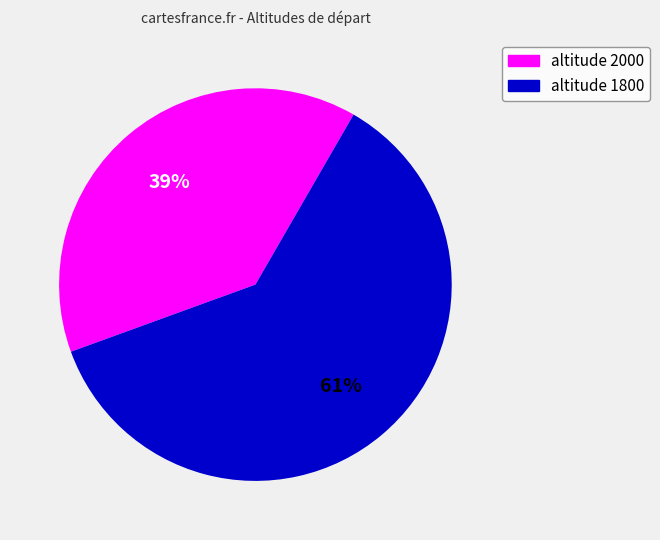

Is it true that altitude 2000 is 39% of the pie?

True